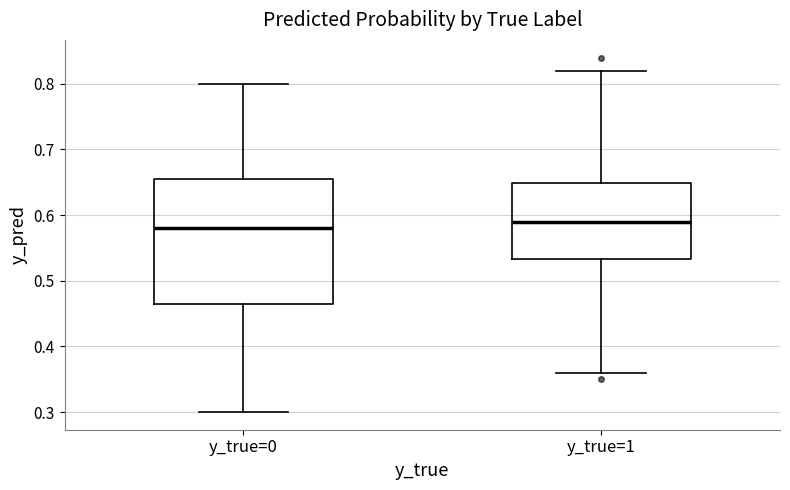

Reading left to right, read every box against the y-axis: the position of its median line, the range the box covers, and the ends of its whiskers. The values are not printed on the chart, so give them approximately, as read against the axis.

y_true=0: median 0.58, box 0.47 to 0.66, whiskers 0.30 to 0.80
y_true=1: median 0.59, box 0.53 to 0.65, whiskers 0.36 to 0.82